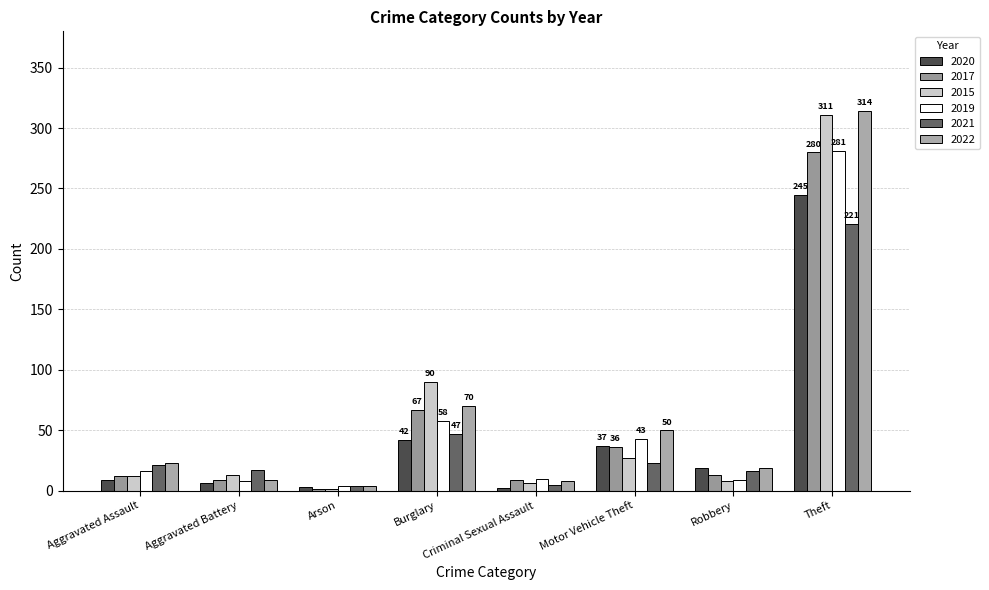

Count the number of data series in this chart.

6